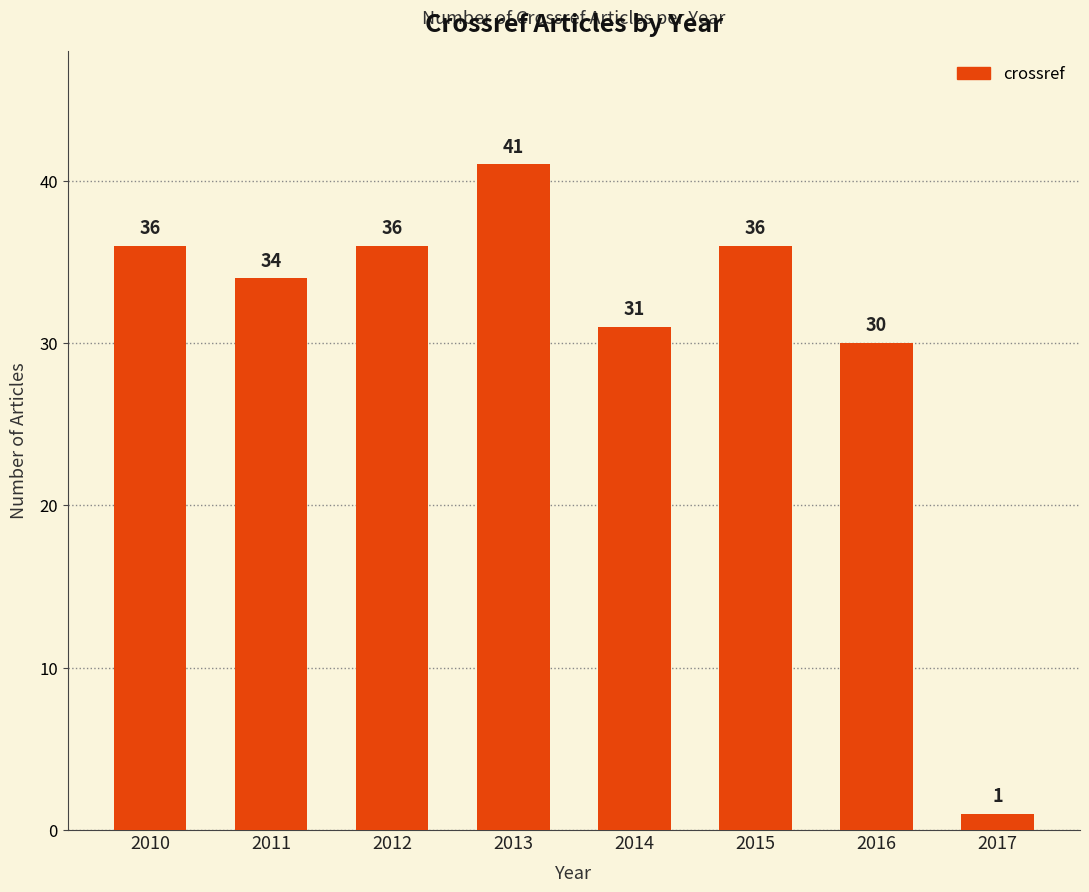

How many bars are there in total?

8